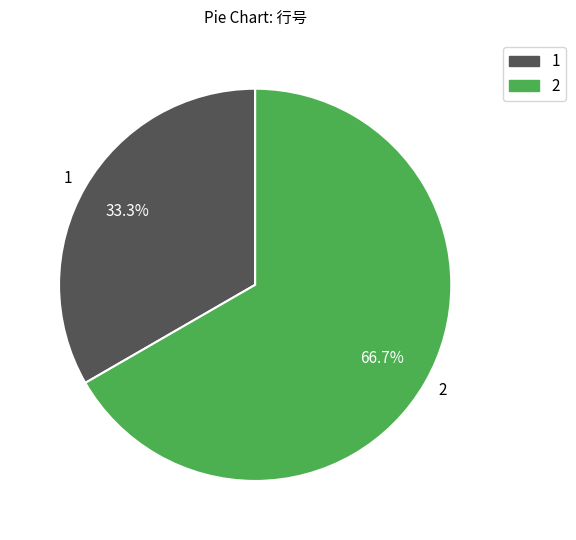

Rank the categories by value from highest to lowest.

2, 1